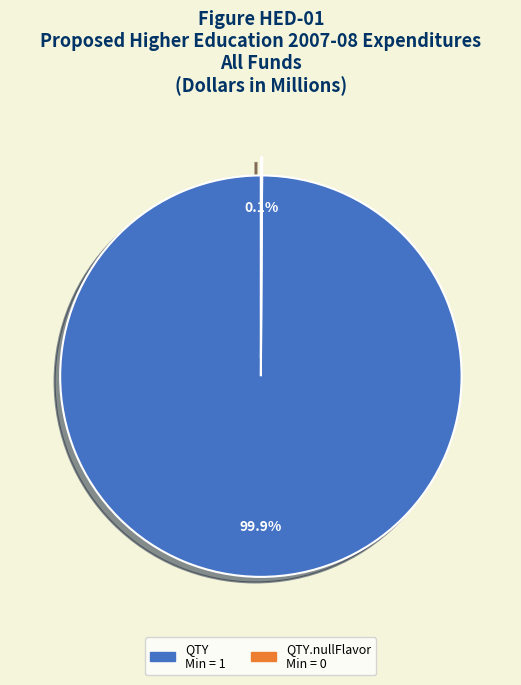

Is there a majority slice in this chart?

Yes